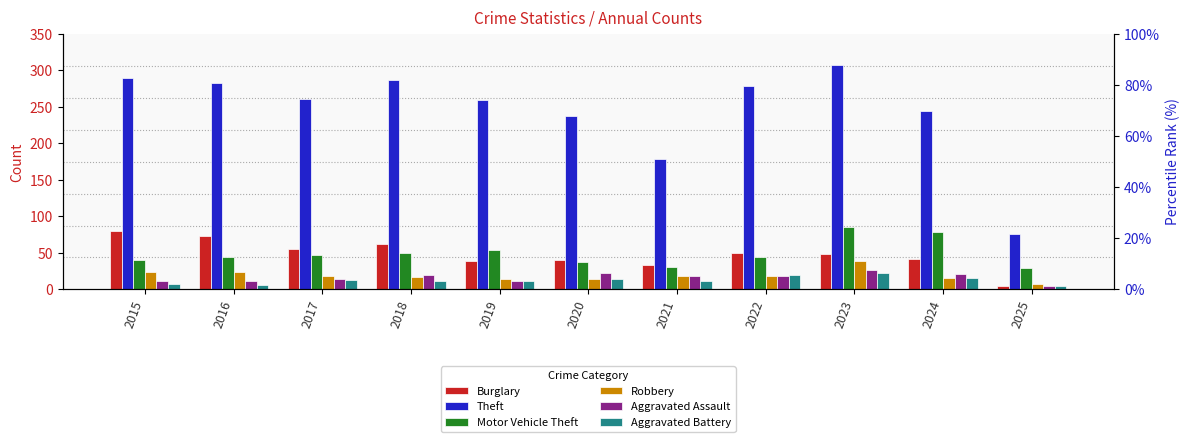

How many series are shown in this chart?

6